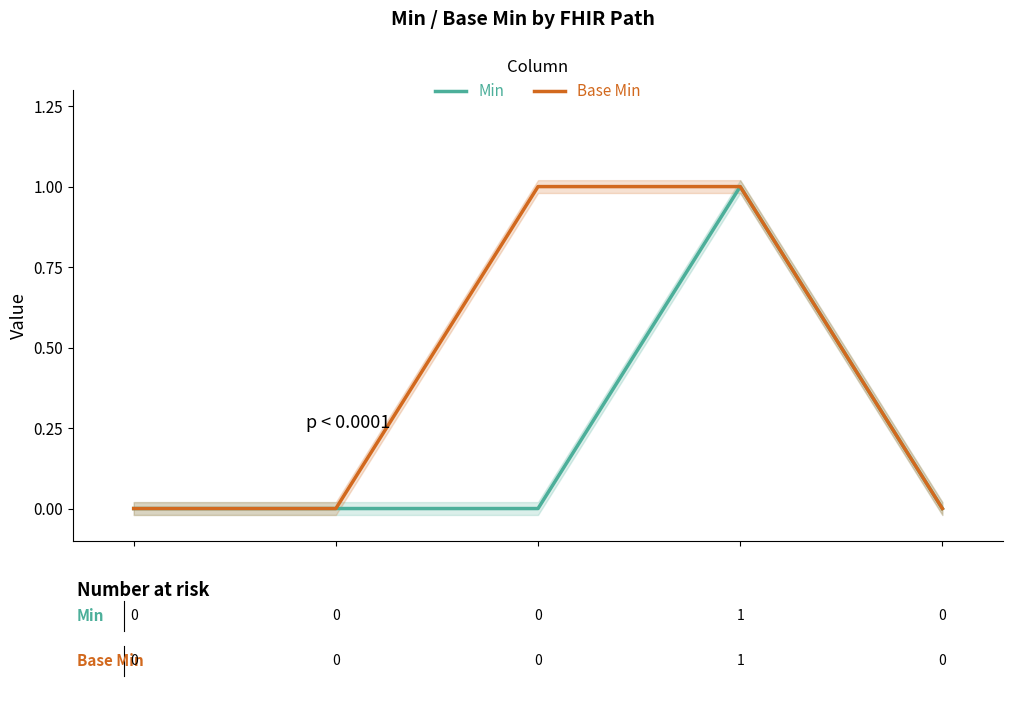

What are all the series names shown in the legend?

Min, Base Min